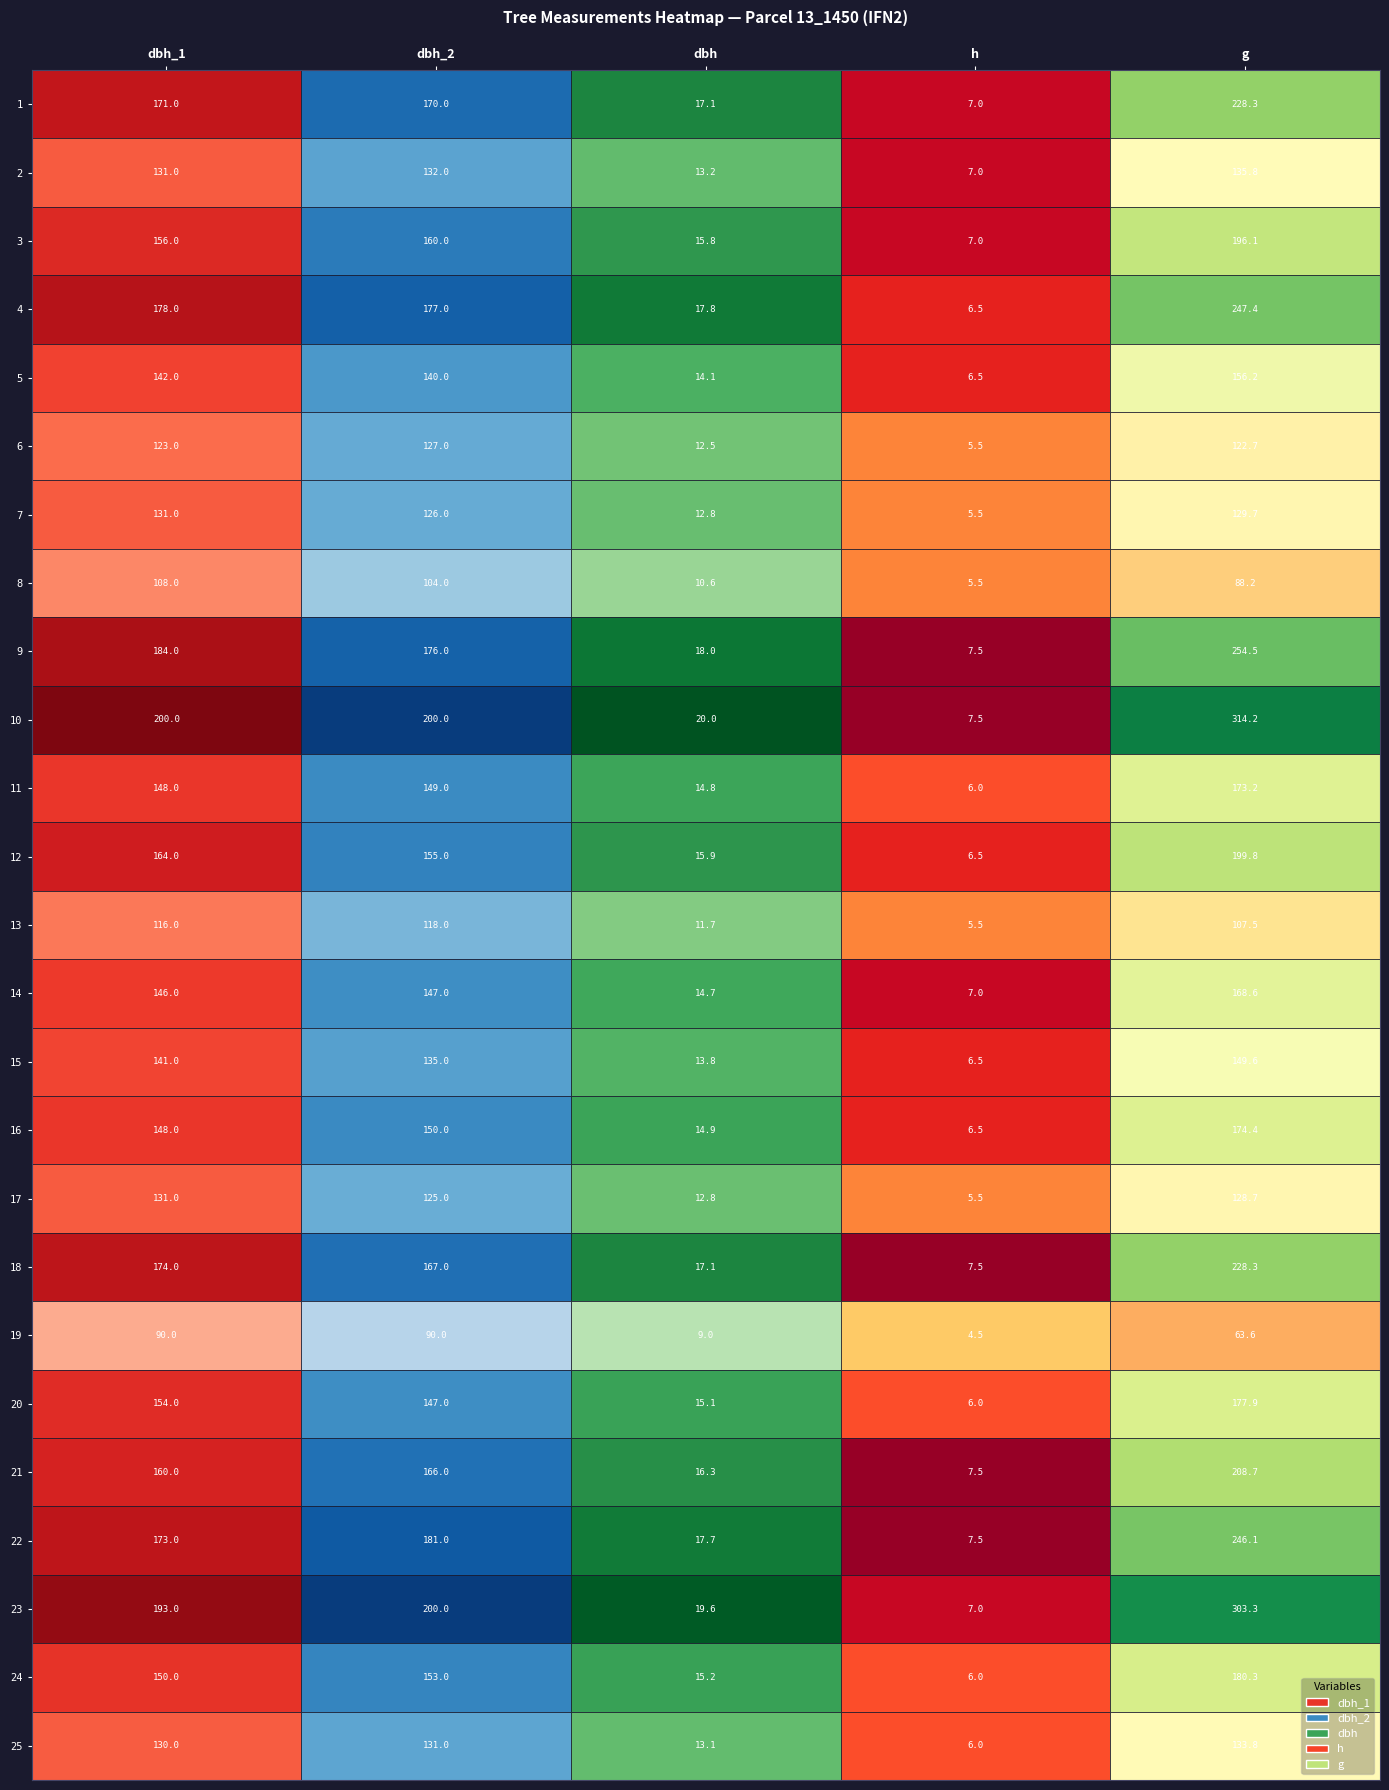

Count the number of categories in the chart.

5